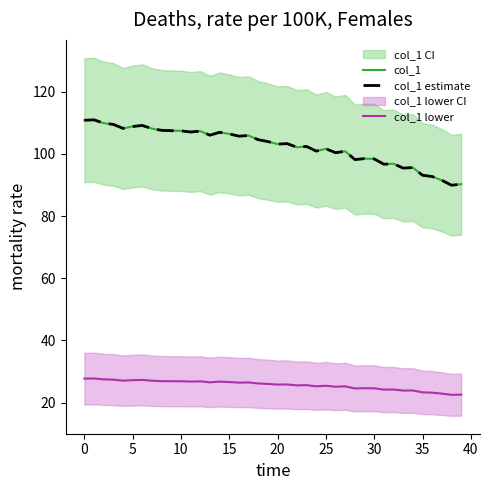

What is the label of the 35th point from the left?

34